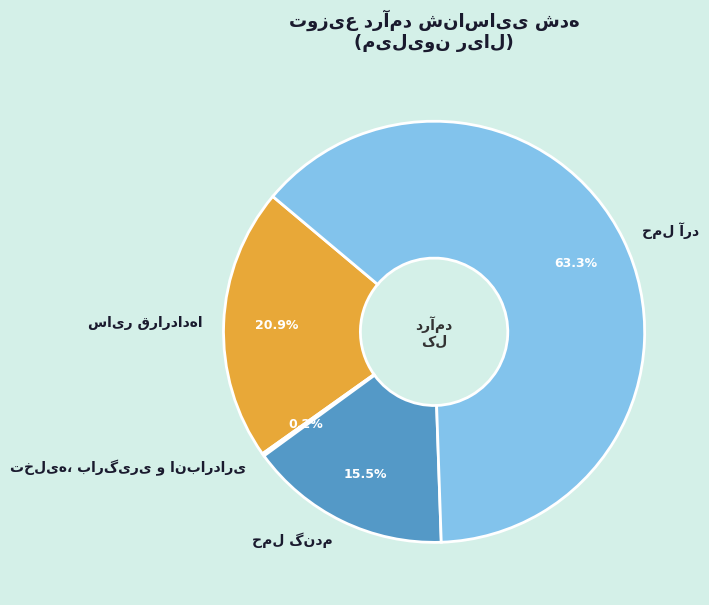

Is there any slice that represents more than half of the pie?

Yes